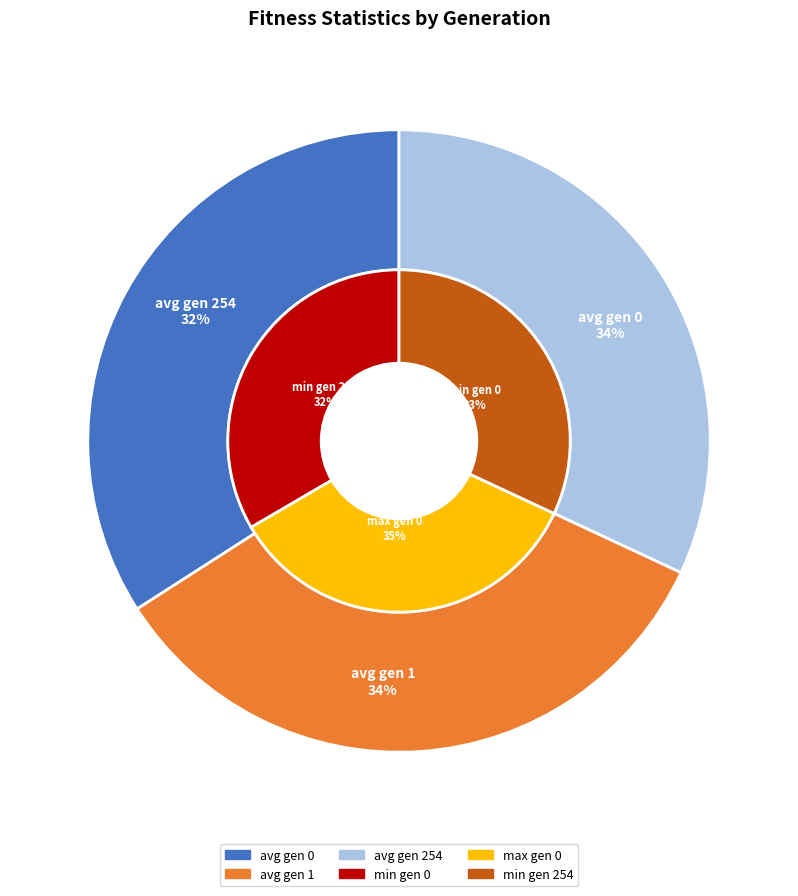

What is the change in value from avg gen 1 to min gen 254?

-8.3